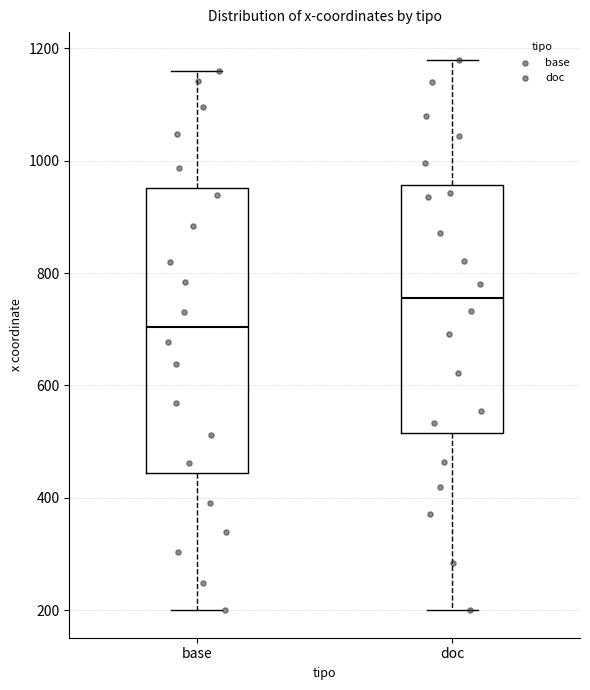

Where is the upper edge of the box for doc on the y-axis? The values are not printed on the chart, so give them approximately, as read against the axis.

960